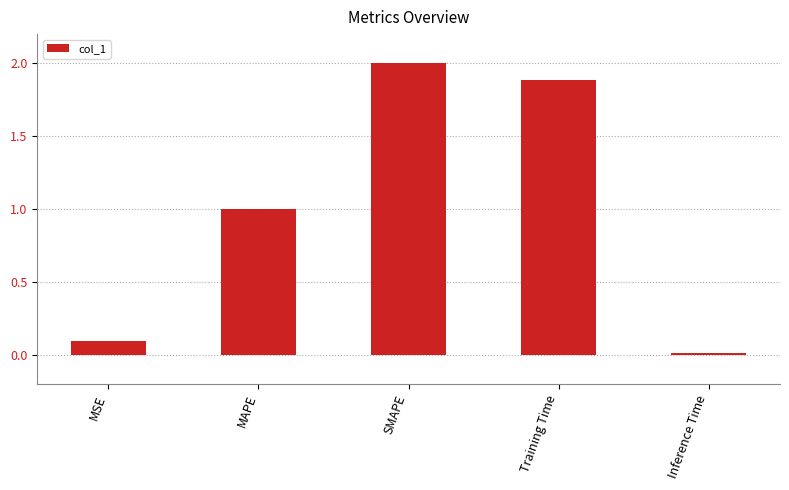

Are the bars horizontal?

No